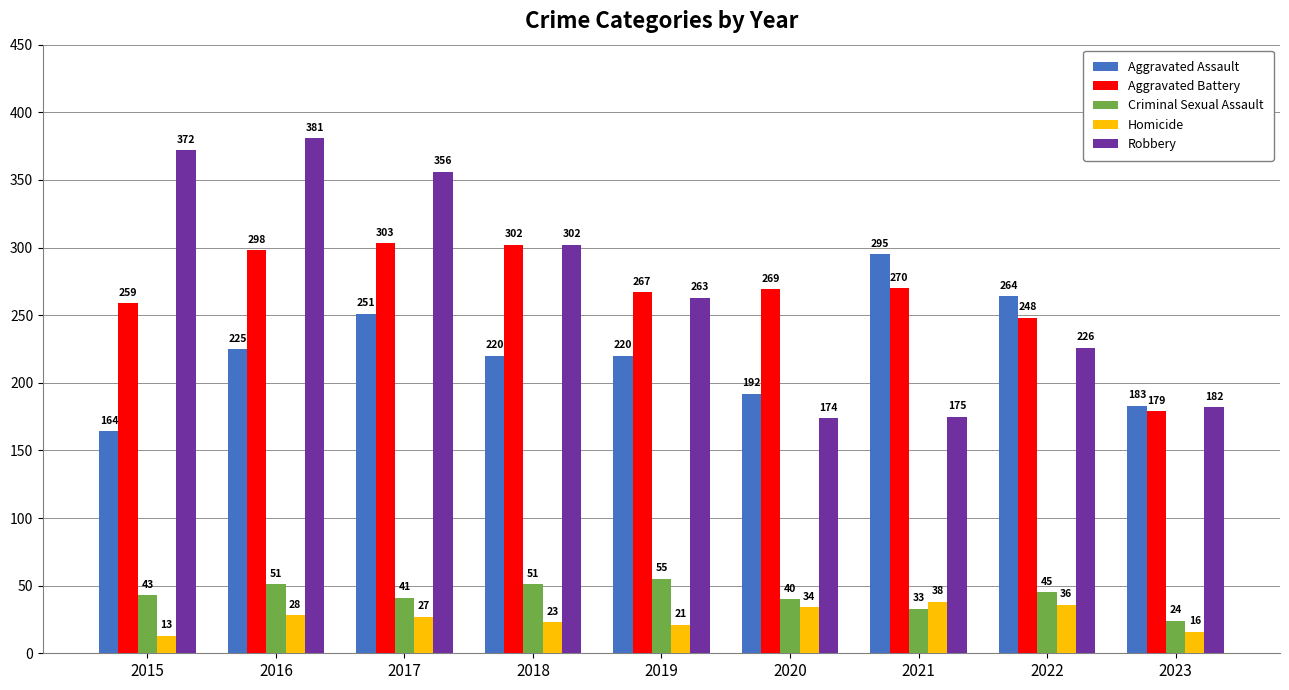

Which label corresponds to the largest value in the chart?

2016